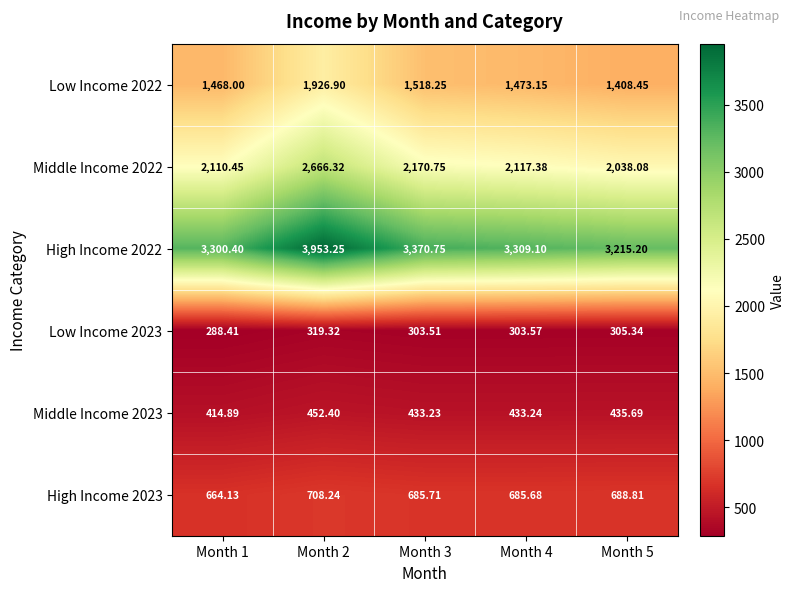

At which category is the sum across all series the highest?

Month 2